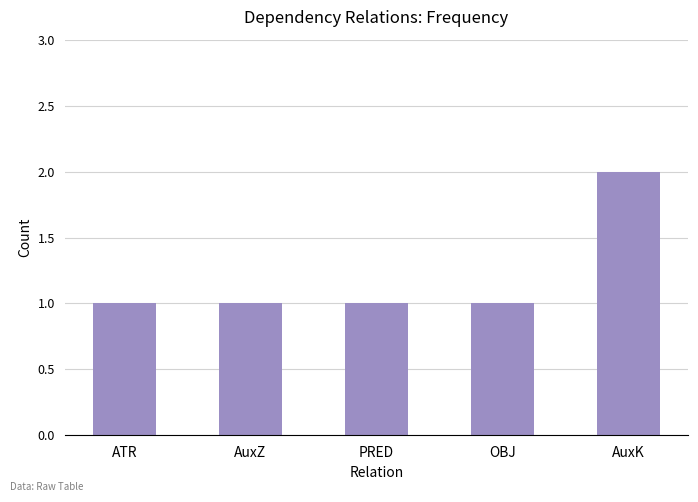

What is the average value?

1